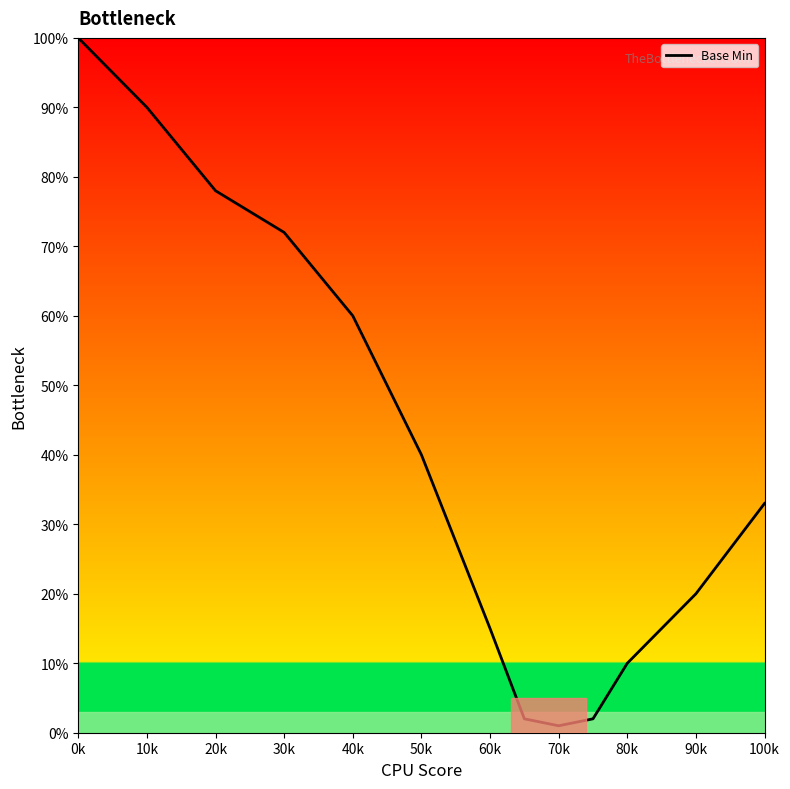

What is the maximum value shown in the chart?

100